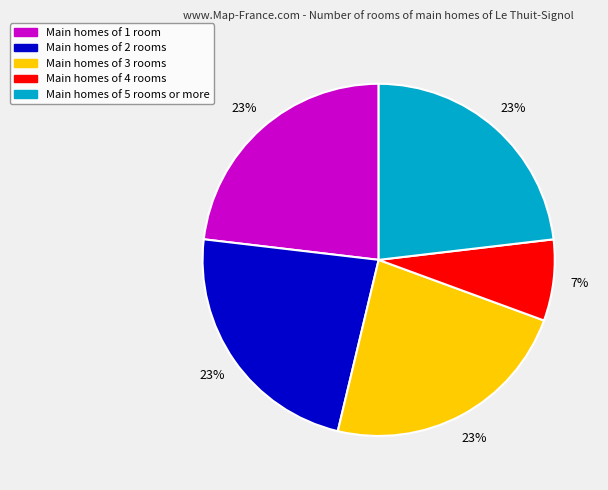

How many slices are in this pie chart?

5